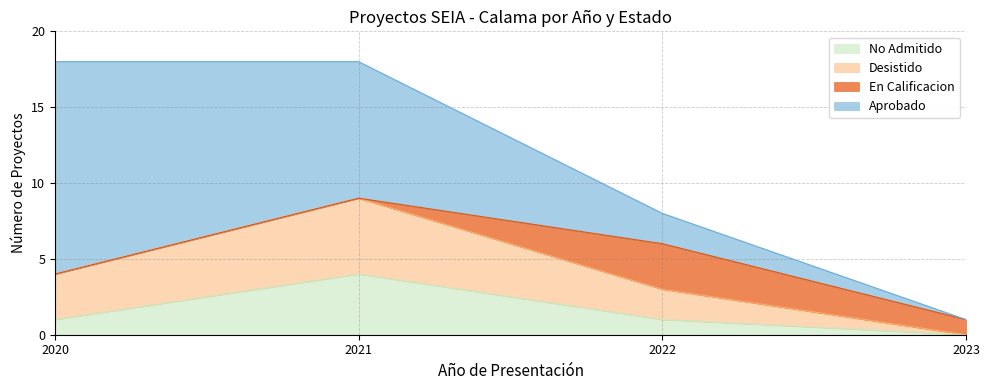

The value of No Admitido at 2022 is 2. True or false?

False